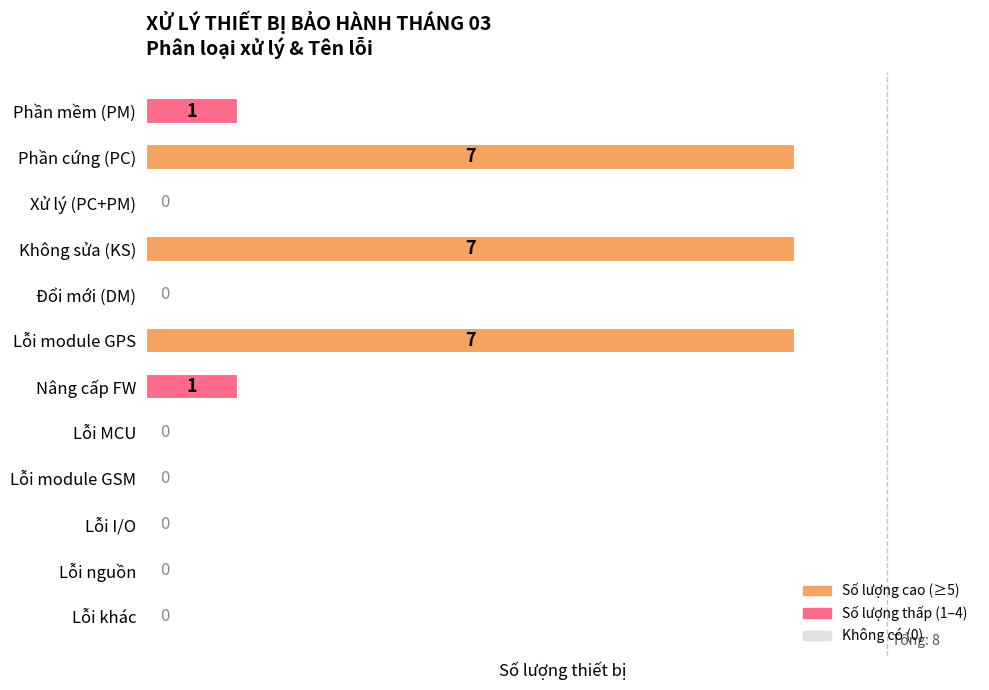

What is the change in value from Không sửa (KS) to Lỗi I/O?

-7